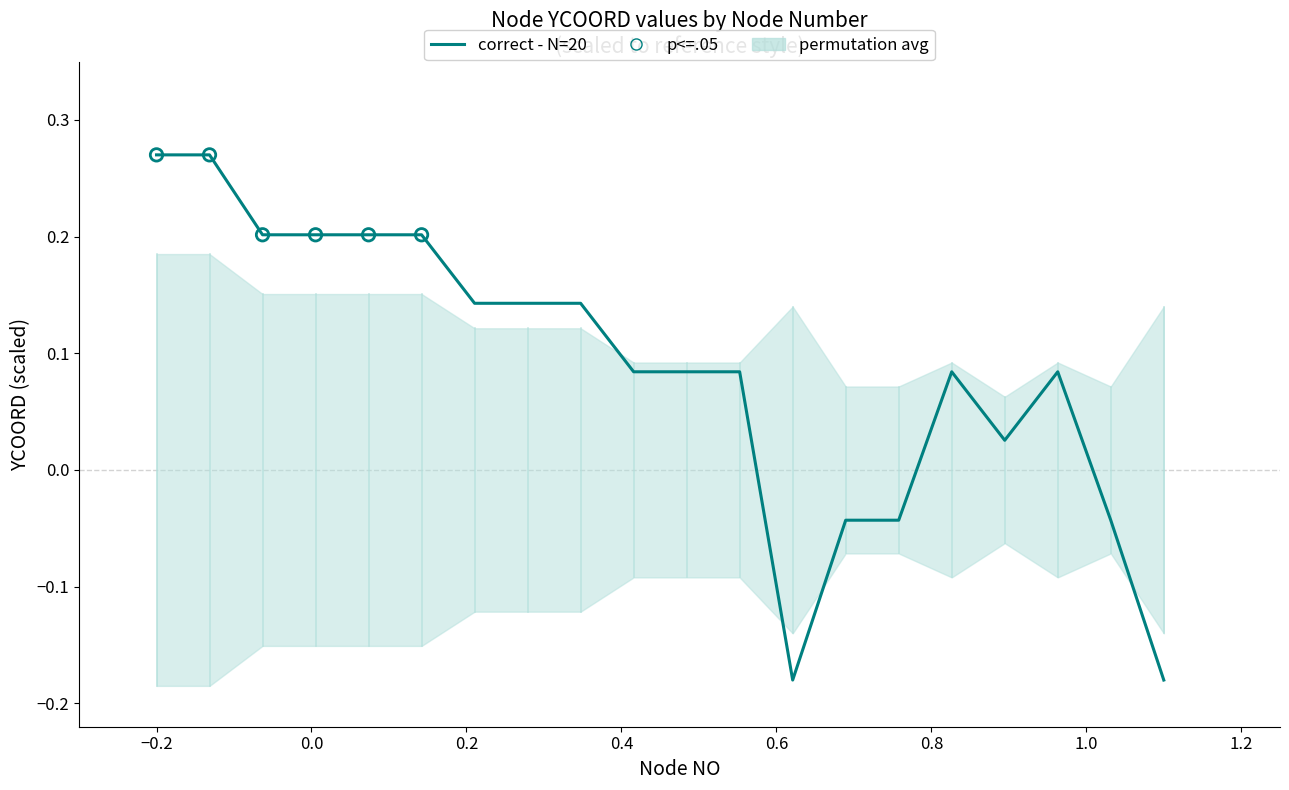

What is the change in value from 1 to 5?

-0.1